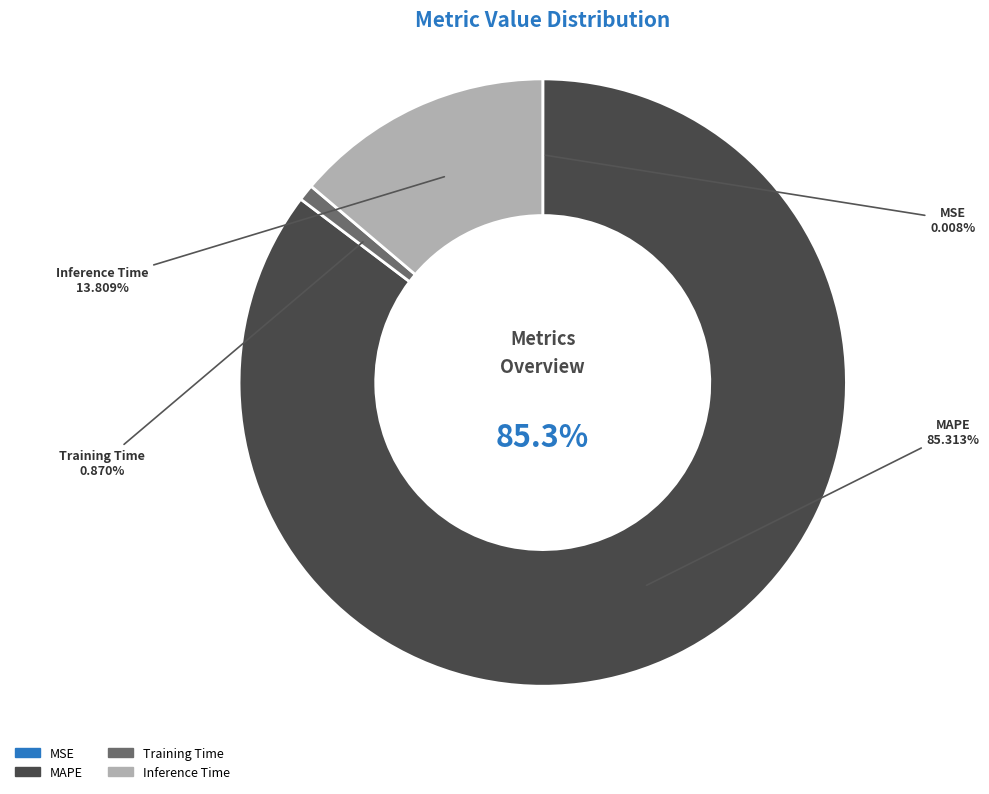

Count the number of slices in the pie.

4